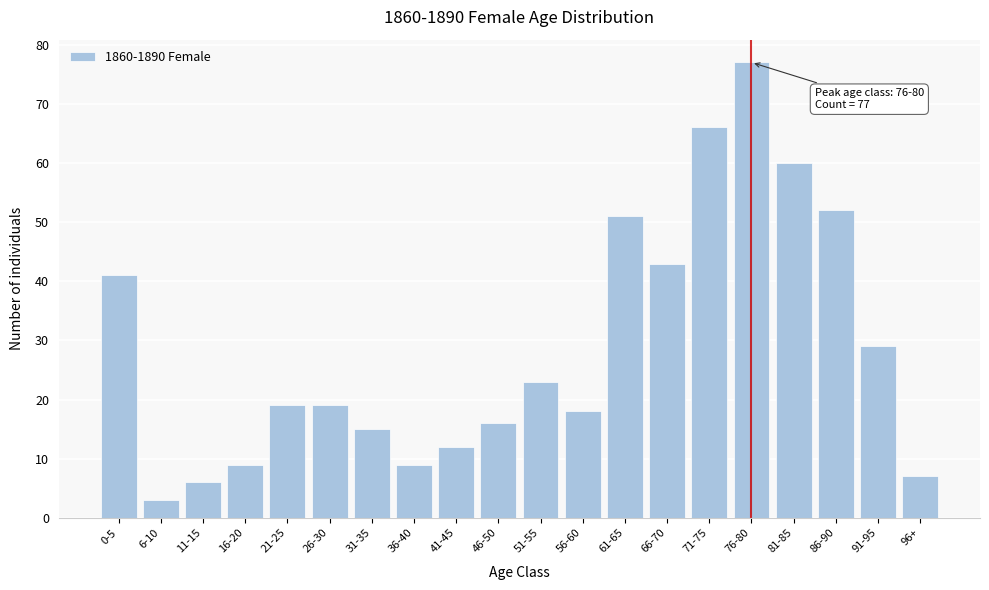

Reading left to right, list all the values displayed in this chart.

41	3	6	9	19	19	15	9	12	16	23	18	51	43	66	77	60	52	29	7